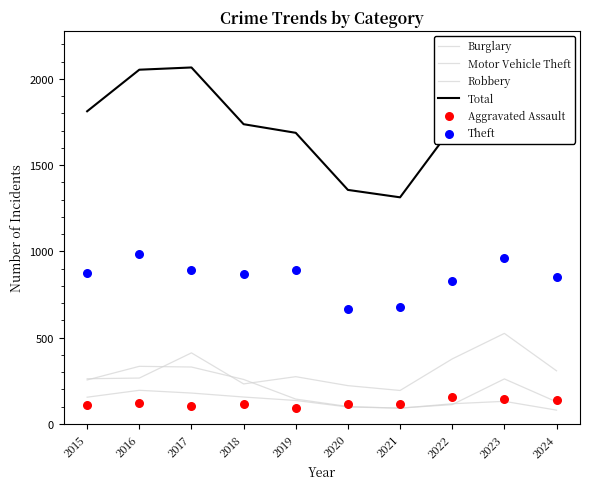

Which series contains the lowest Y value?

Burglary